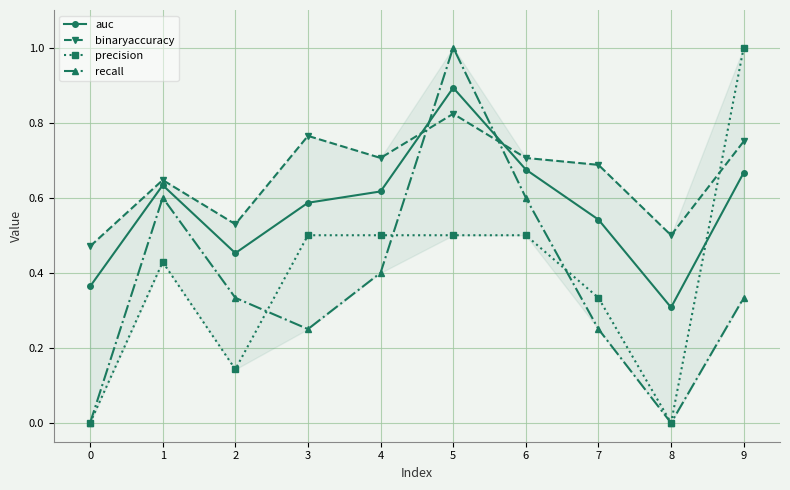

Does the chart have visible grid lines?

Yes